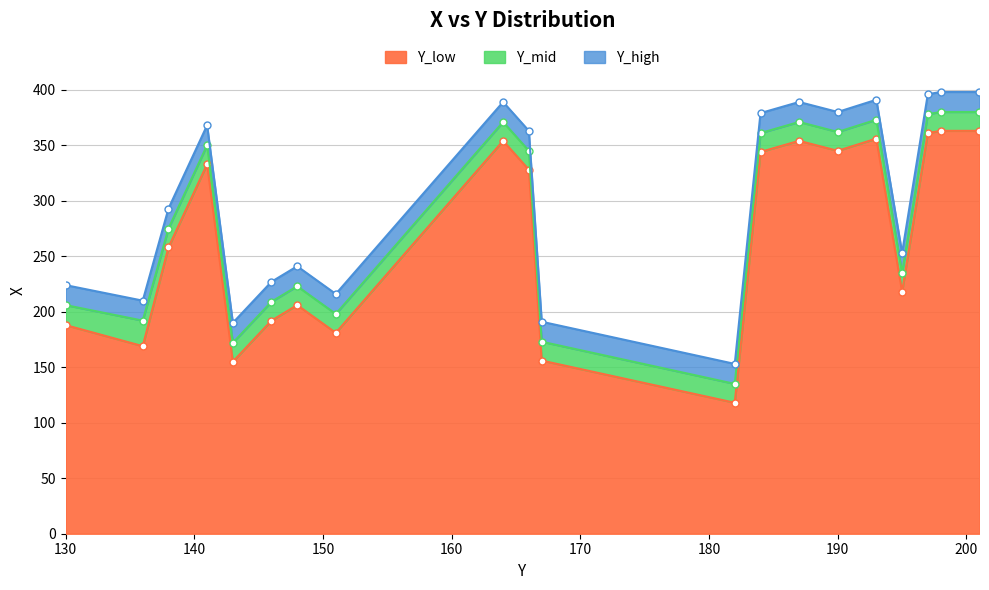

How many data points does each series have?

20